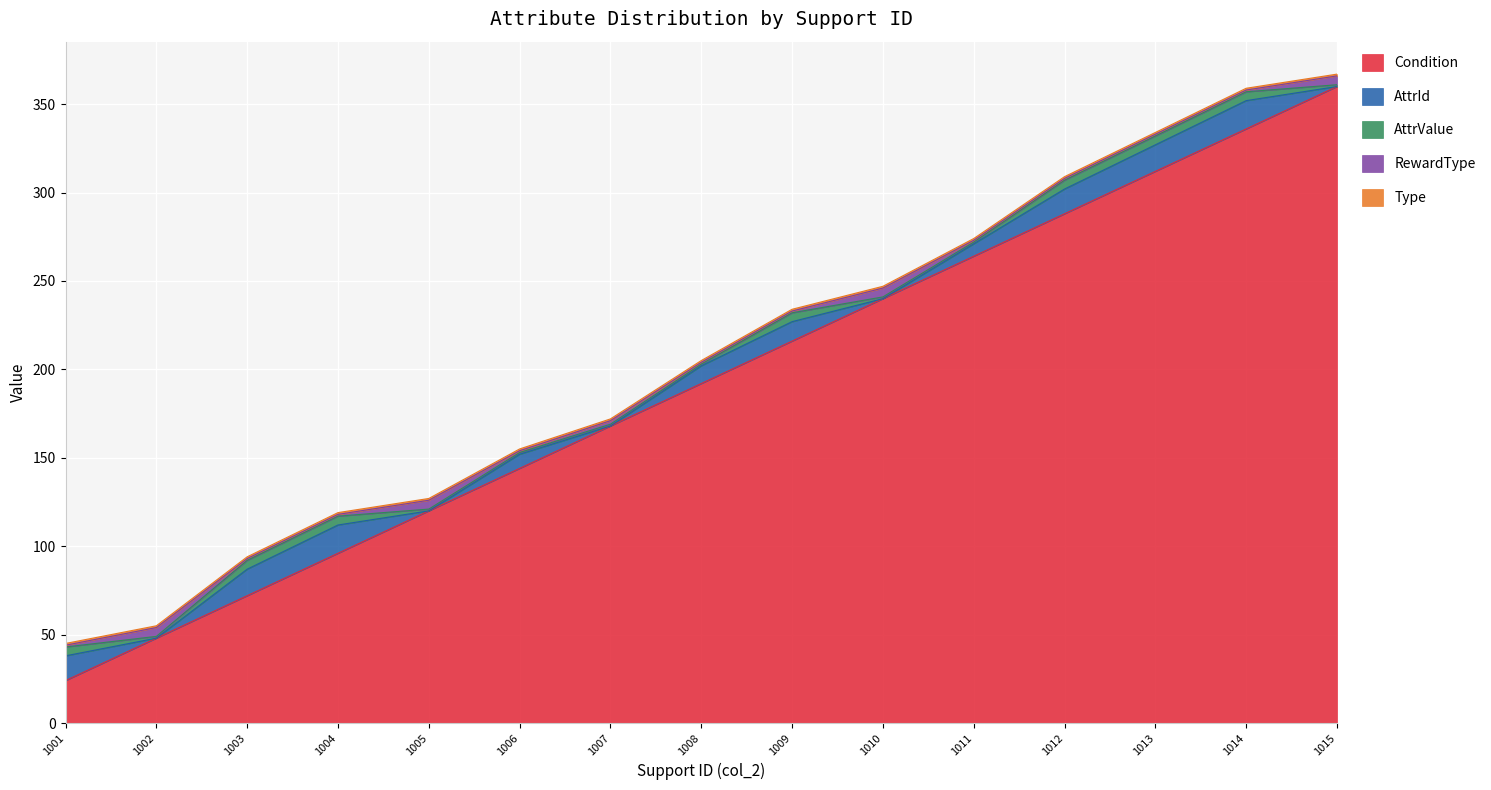

Which series has the largest total across all categories?

Condition